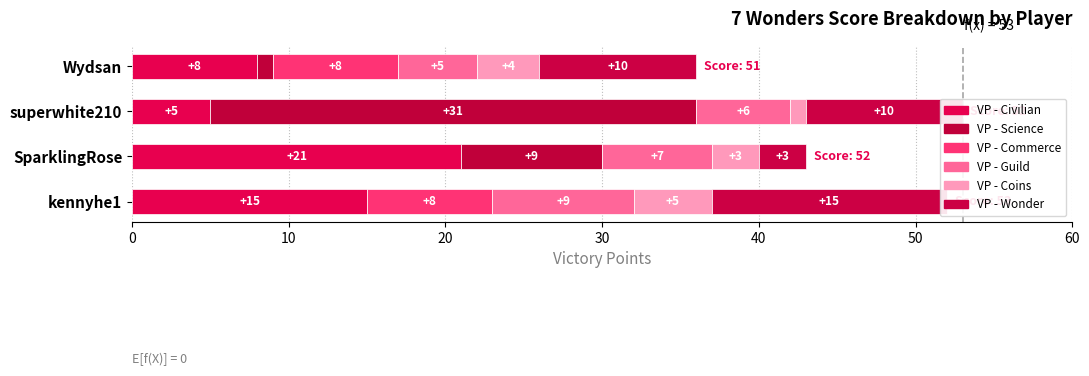

What is the difference between the second highest and second lowest values in the VP - Civilian series?

7